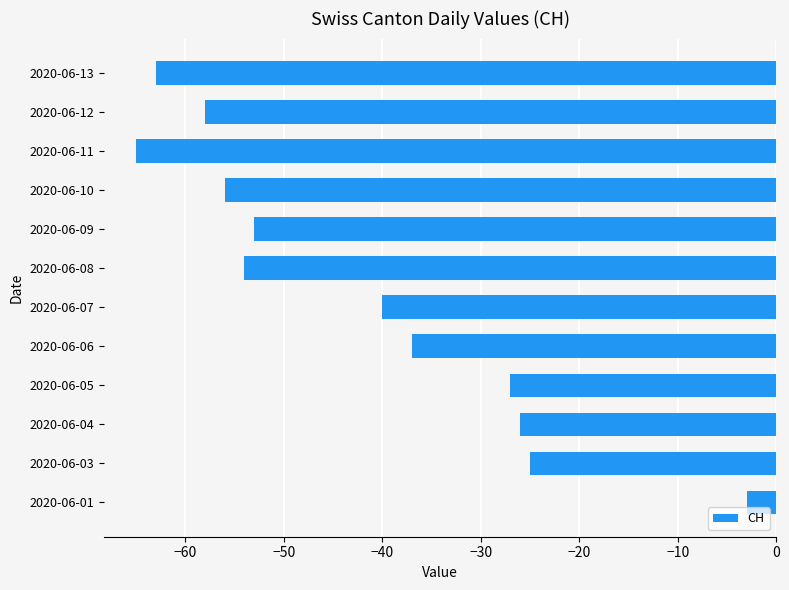

What is the smallest value displayed?

-65